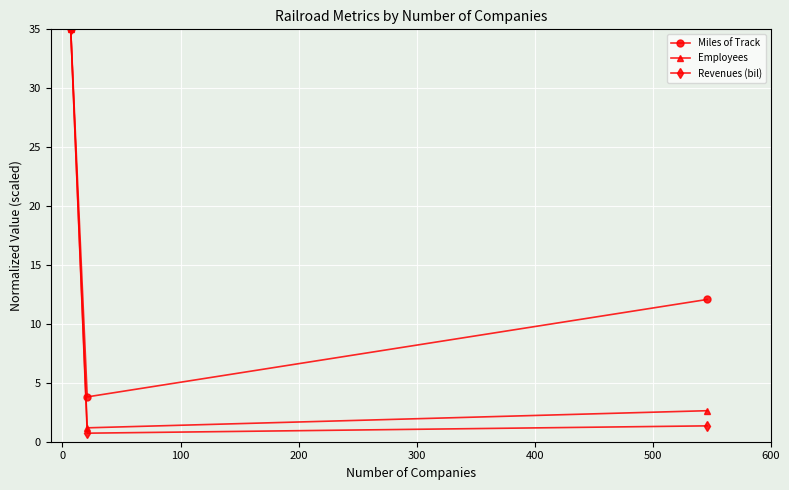

How many categories are shown in the chart?

3